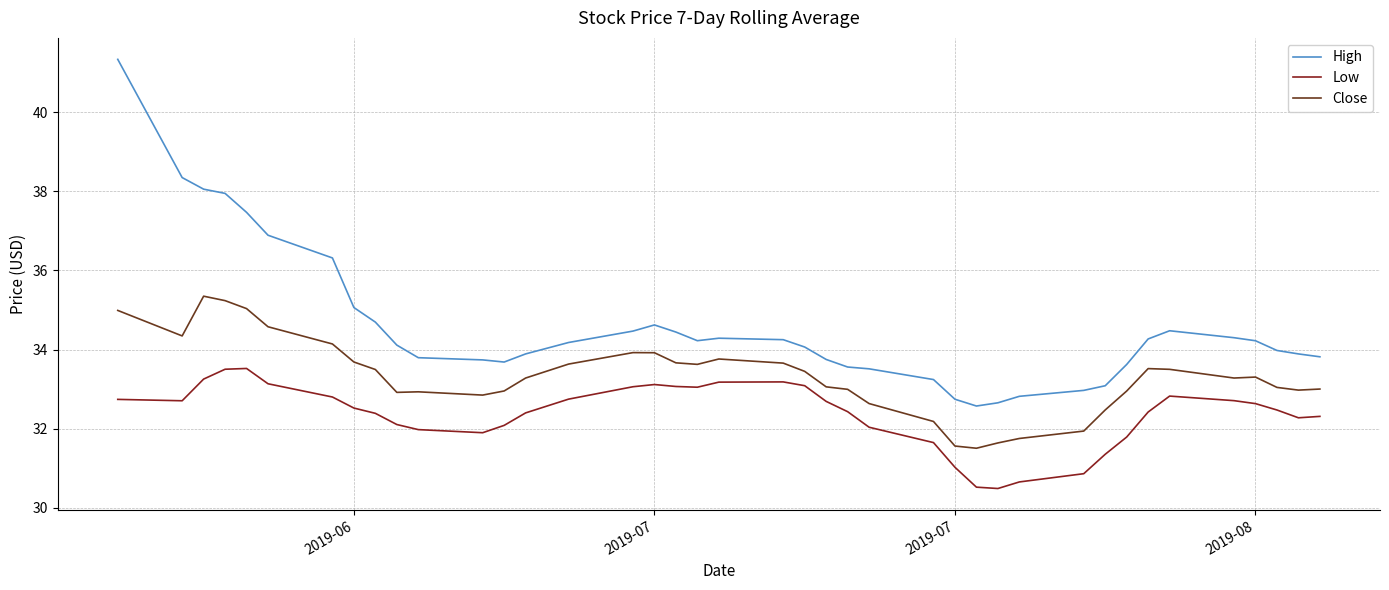

True or false: Close and Low cross at least once.

False